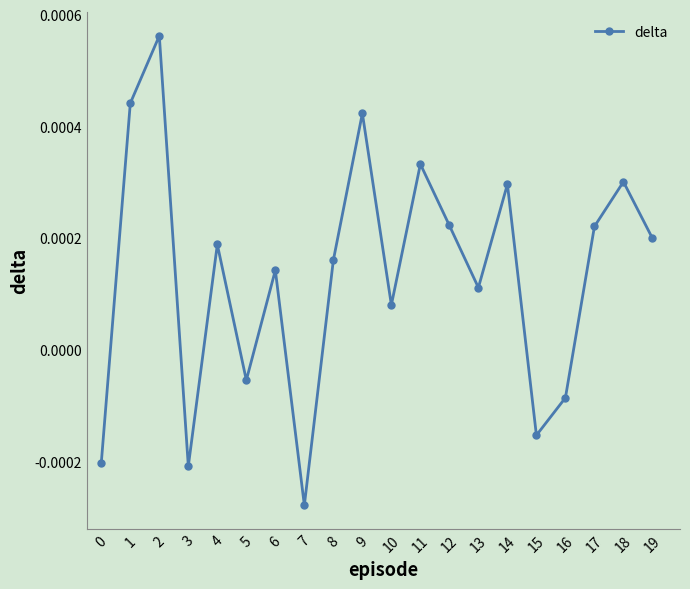

How many points are higher than both their immediate neighbors (excluding endpoints)?

7